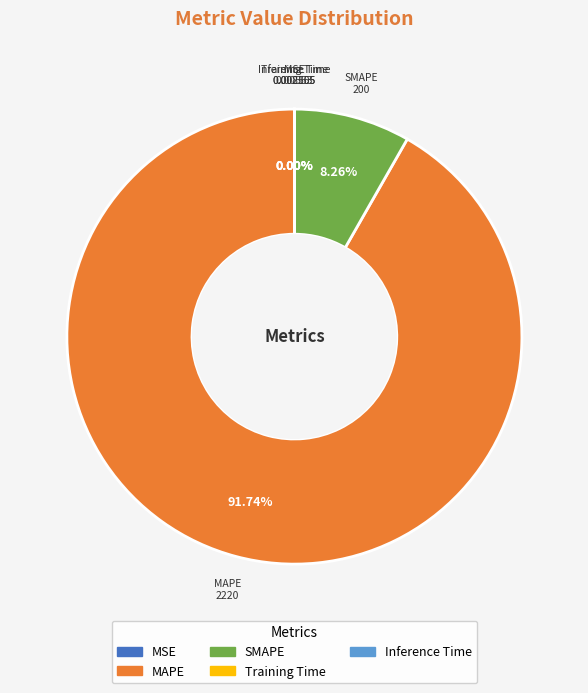

Which category accounts for the majority?

MAPE